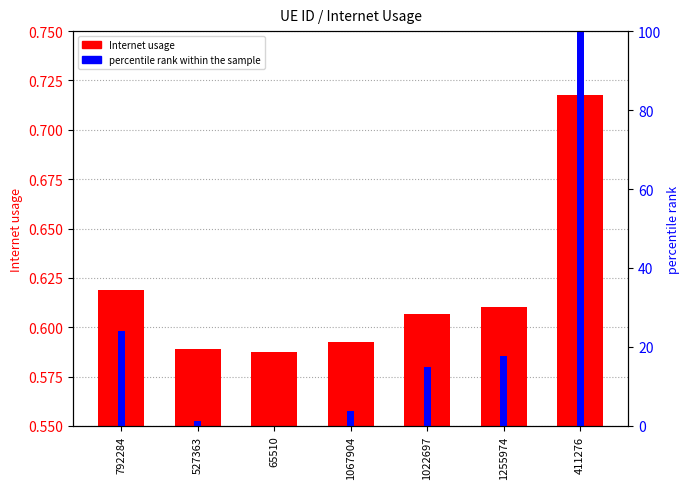

Rank the categories by Internet usage value from highest to lowest.

411276, 792284, 1255974, 1022697, 1067904, 527363, 65510